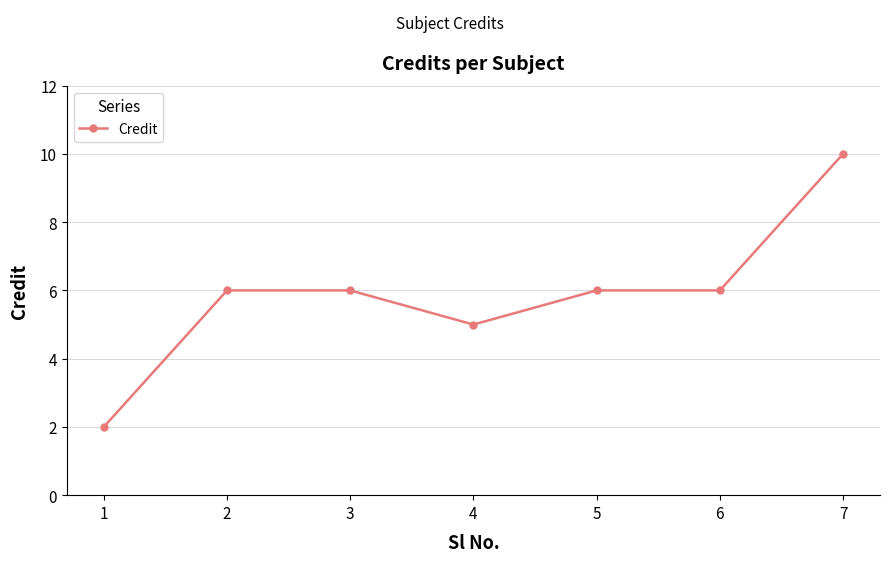

Approximately how many times larger is the value at 3 compared to 2?

1.0